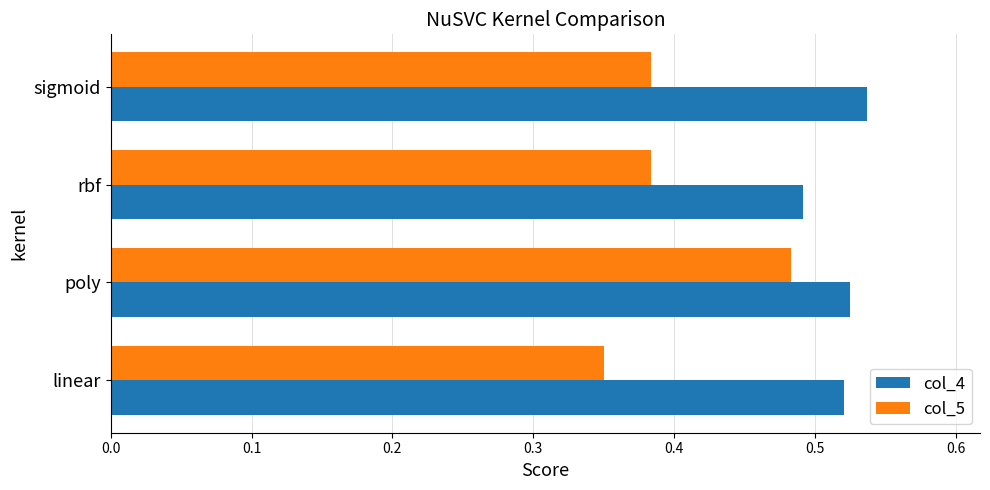

How many series are shown in this chart?

2